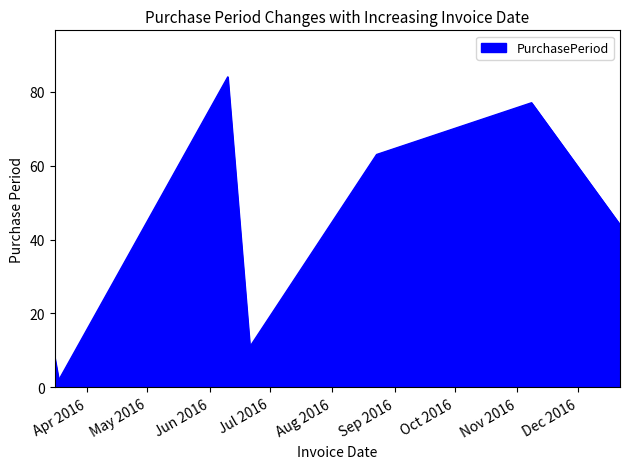

What is the difference between the maximum and minimum values?

82